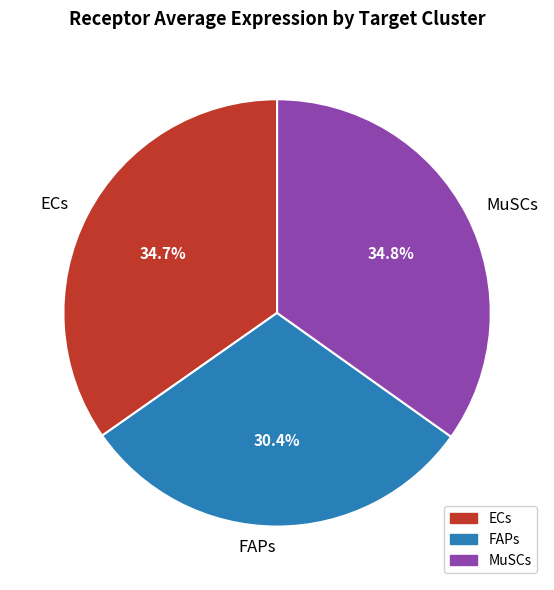

Combined, what portion of the pie is FAPs and ECs?

65.2%